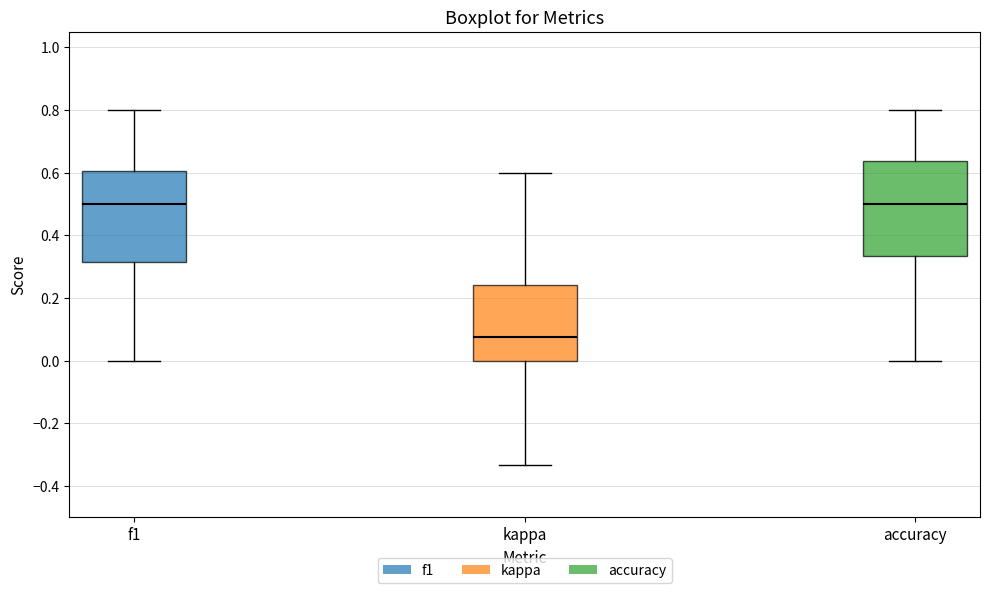

Which box has the lowest median line?

kappa